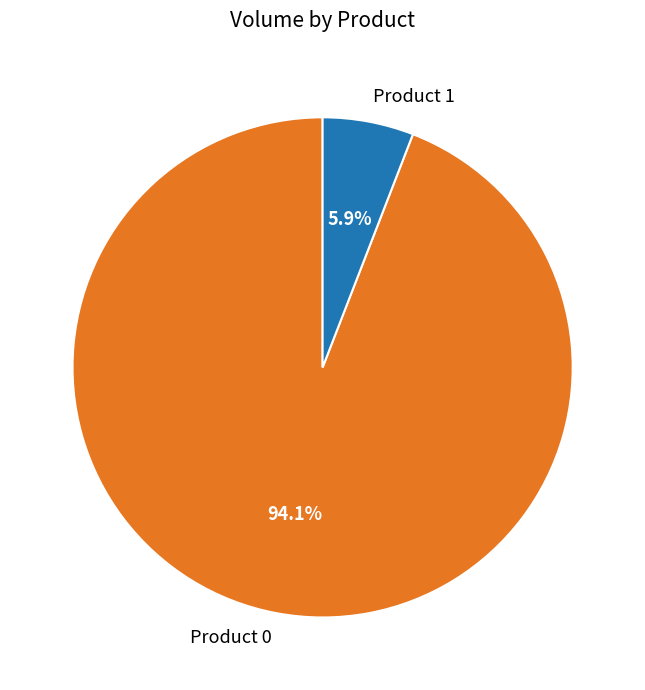

To the nearest percent, what is the combined percentage of Product 1 and Product 0?

100%